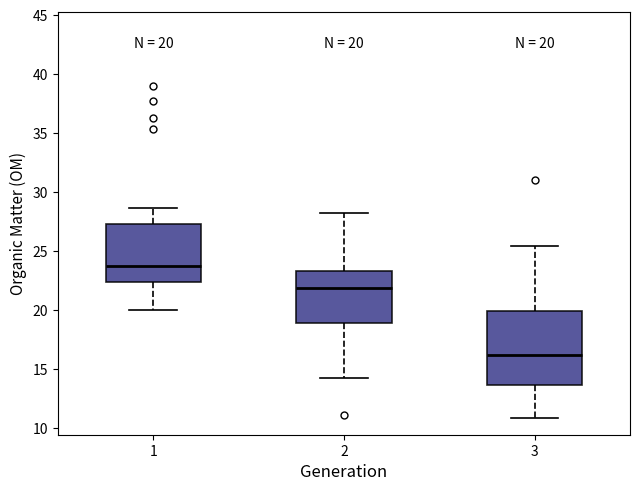

Which box's median line is the lowest?

3